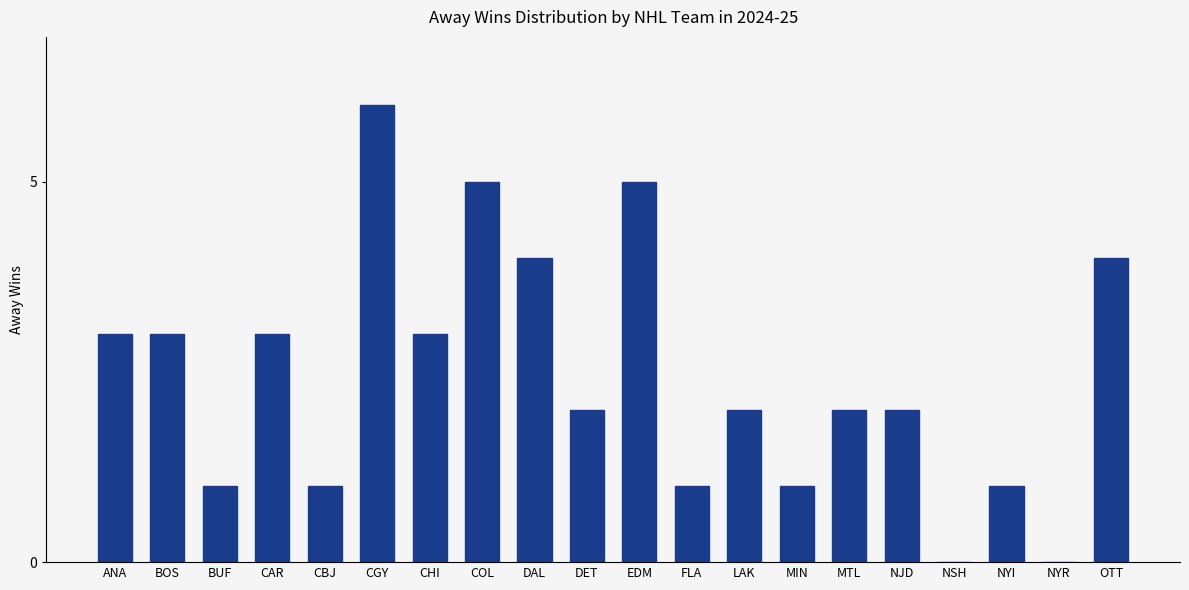

What value does the data have at DET?

2